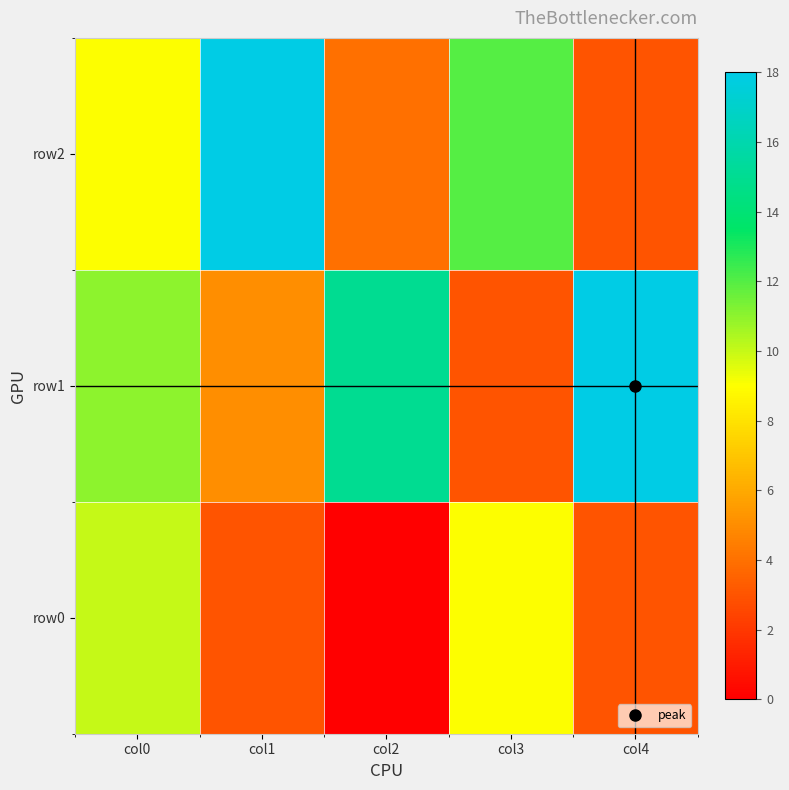

Reading left to right, list all the values displayed in this chart.

row0: col0=10	col1=3	col2=0	col3=9	col4=3
row1: col0=11	col1=5	col2=15	col3=3	col4=18
row2: col0=9	col1=18	col2=4	col3=12	col4=3